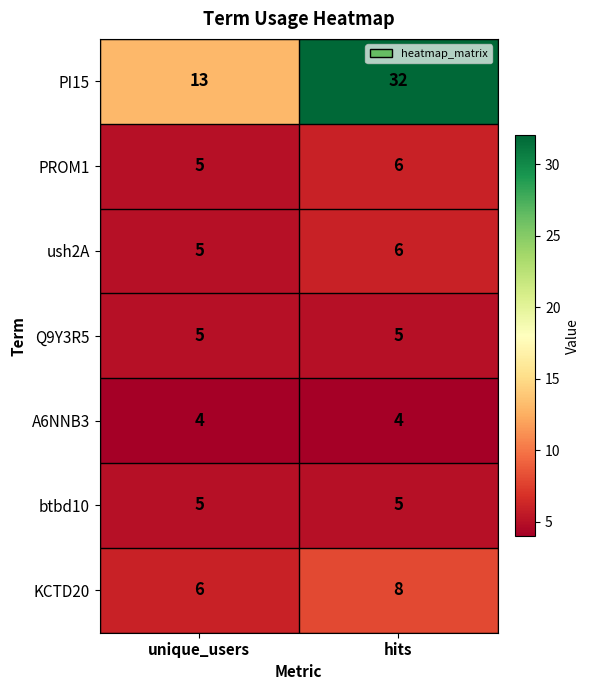

The value of Q9Y3R5 at unique_users is 3. True or false?

False